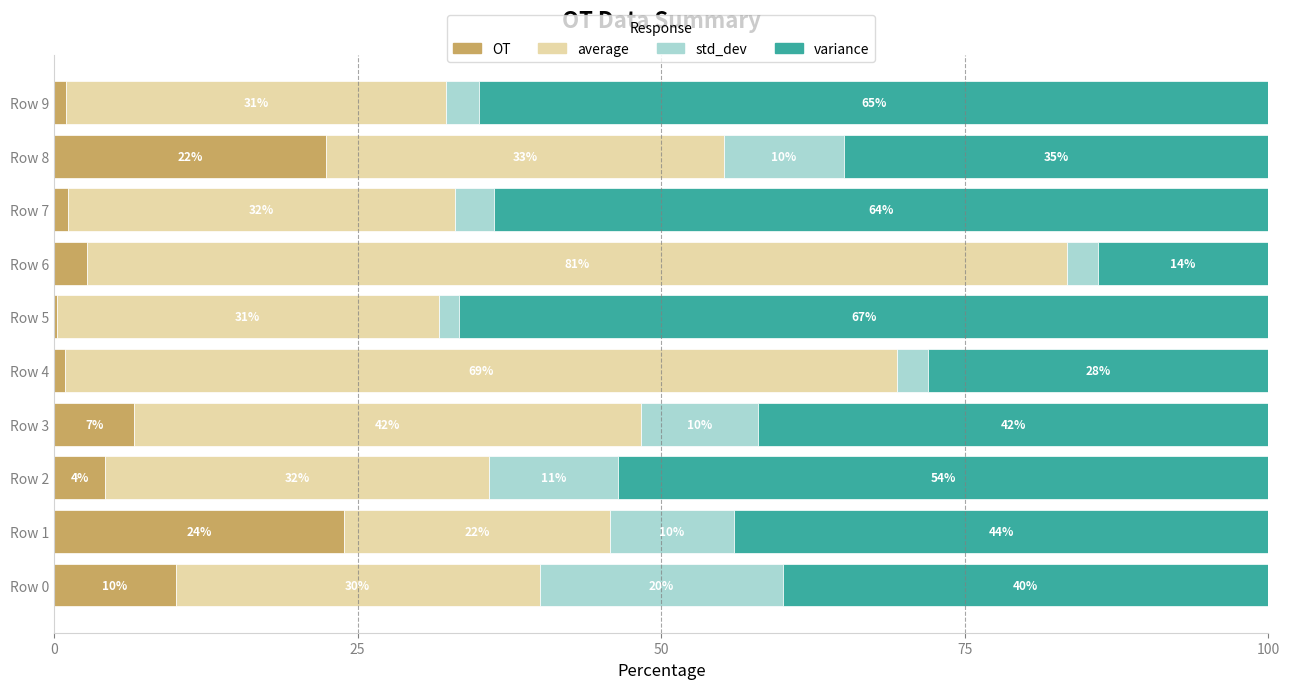

What value does the OT series have at Row 8?

22.4